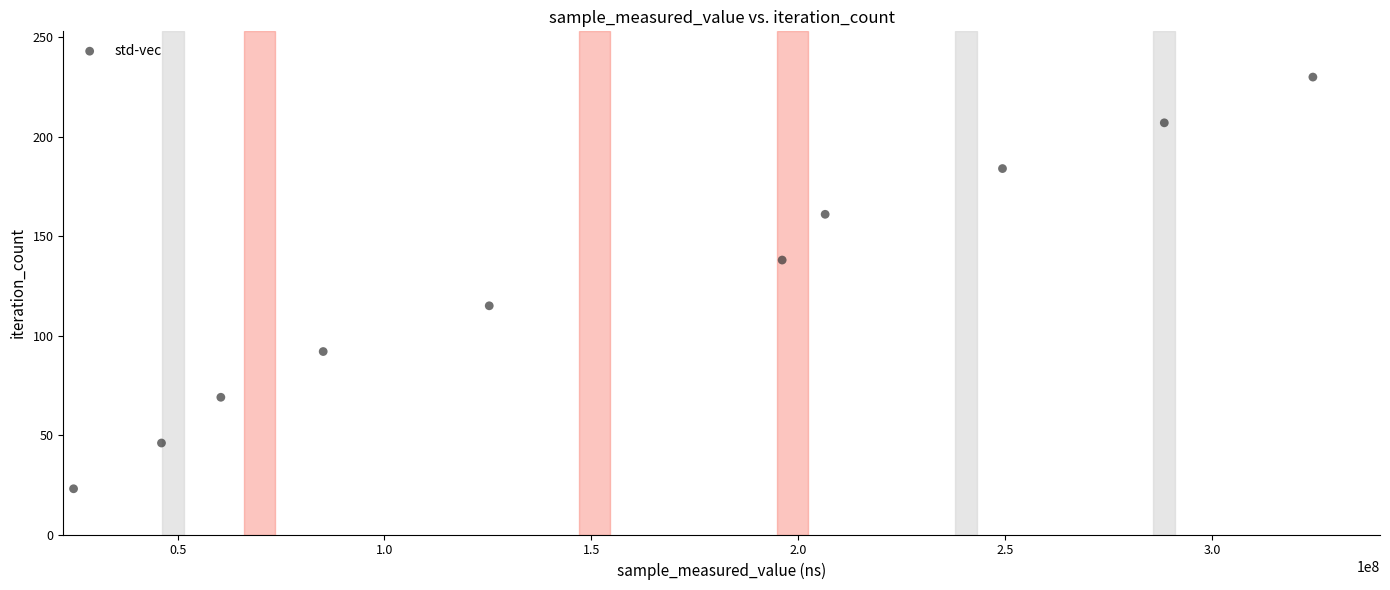

What is the range of X values (max minus min)?

299512495